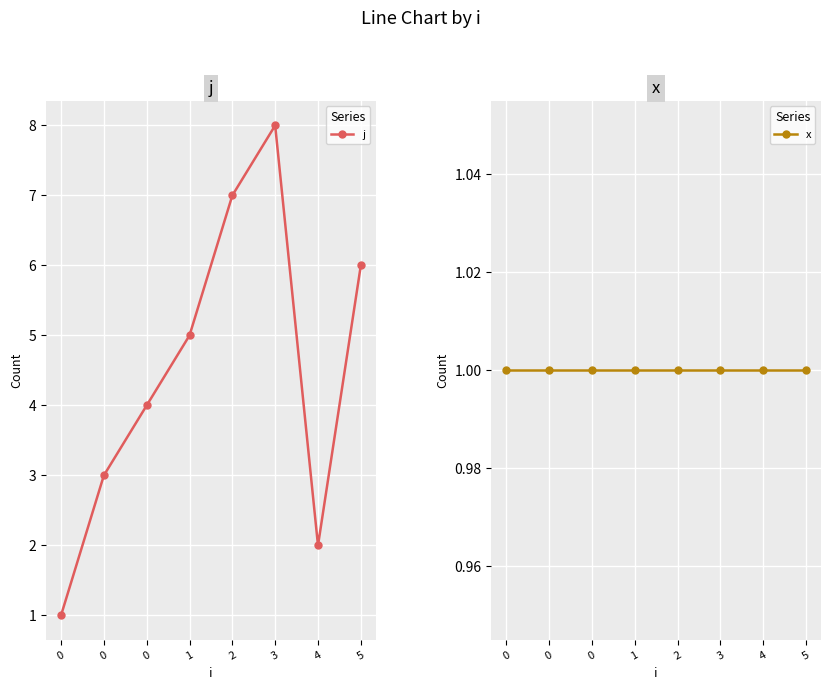

Which series has the largest total across all categories?

j